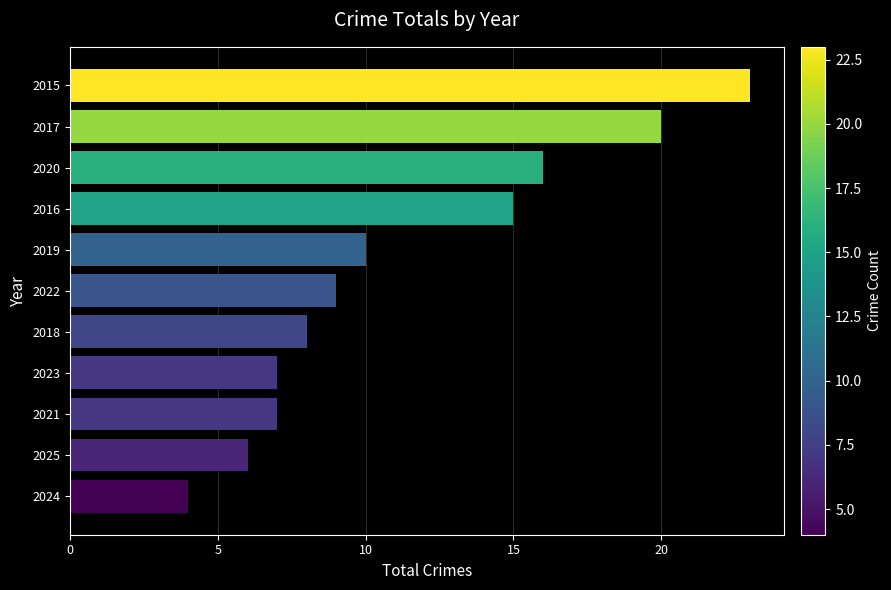

Reading bottom to top, transcribe all the data shown in this chart.

2024=4	2025=6	2021=7	2023=7	2018=8	2022=9	2019=10	2016=15	2020=16	2017=20	2015=23